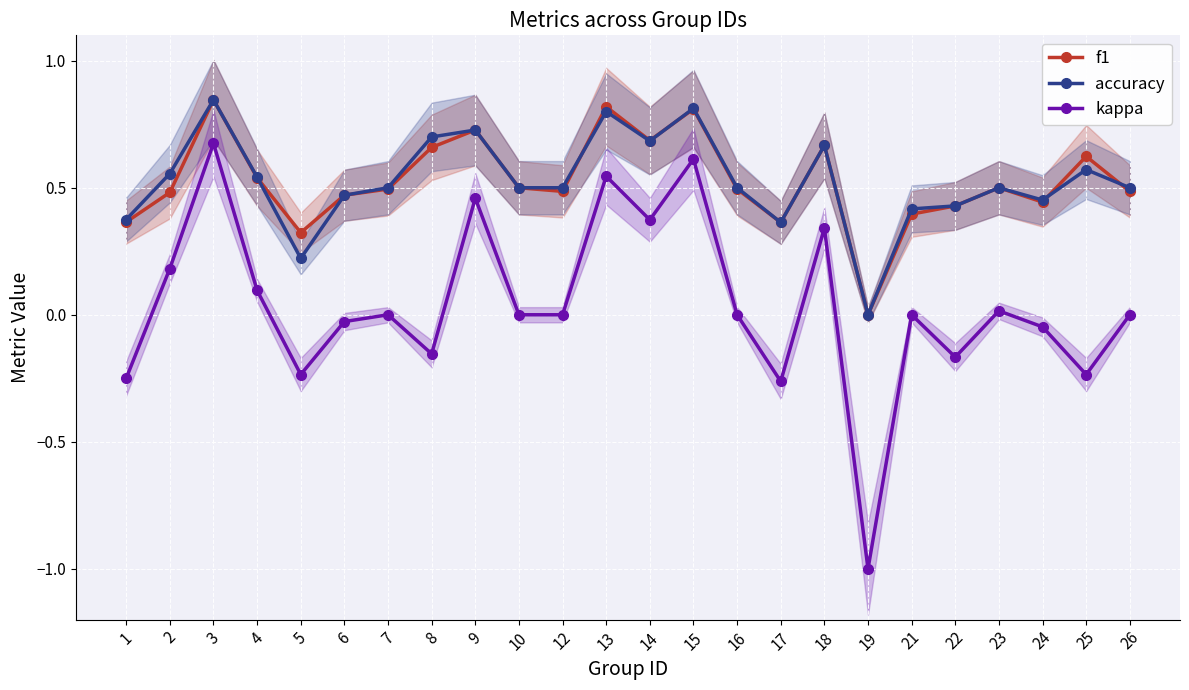

At how many categories does at least one series exceed 0?

23